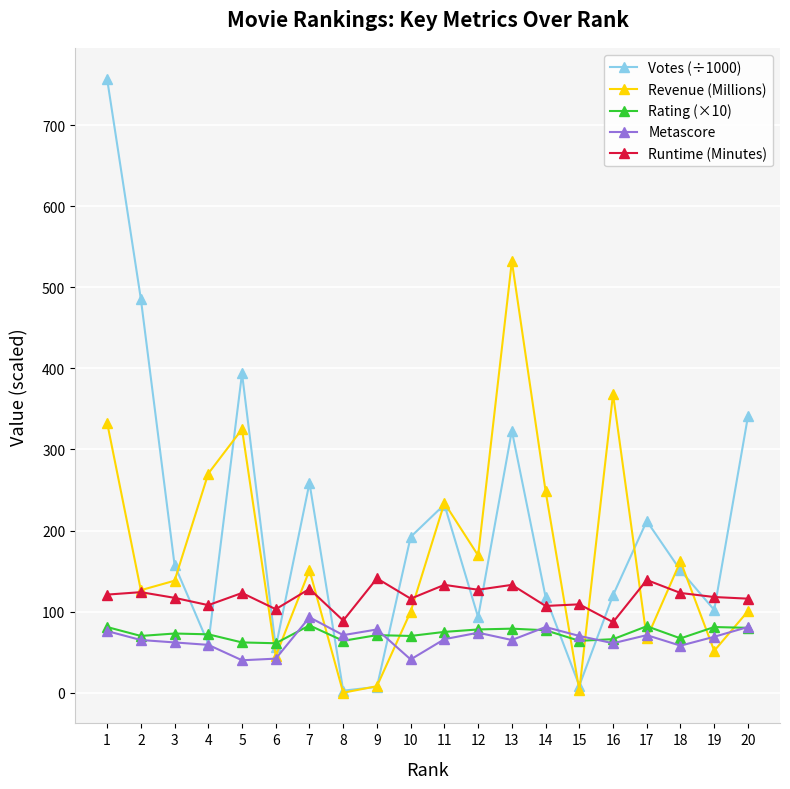

Where is the first local minimum for Votes (÷1000)?

4